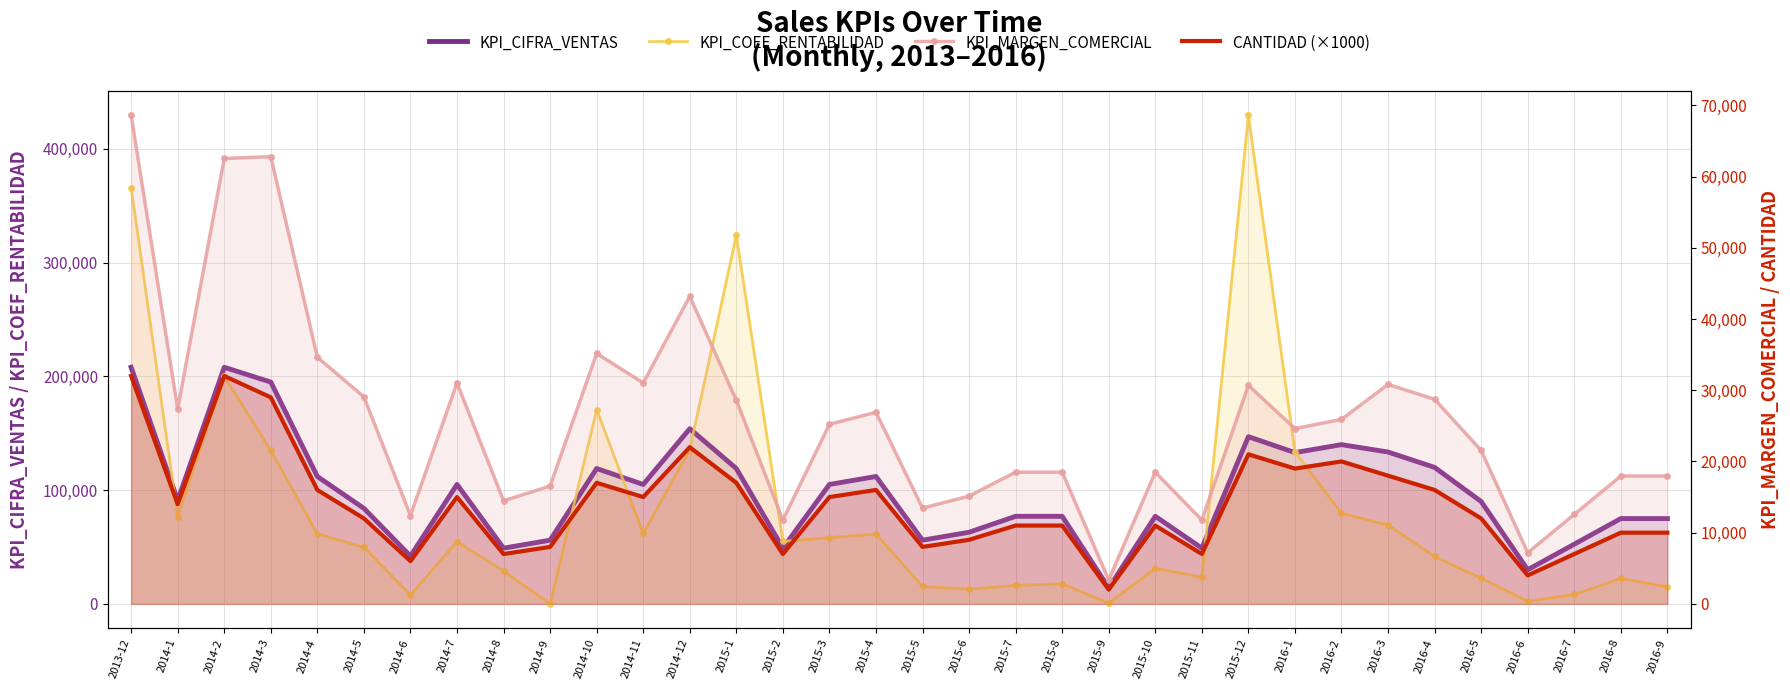

What is the greatest value displayed?

429536